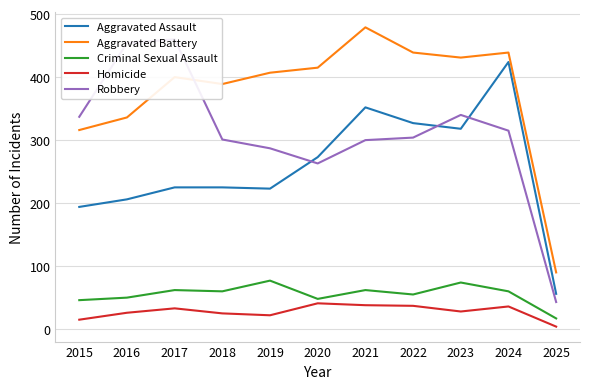

Is it true that Aggravated Battery equals 166 at 2015?

False